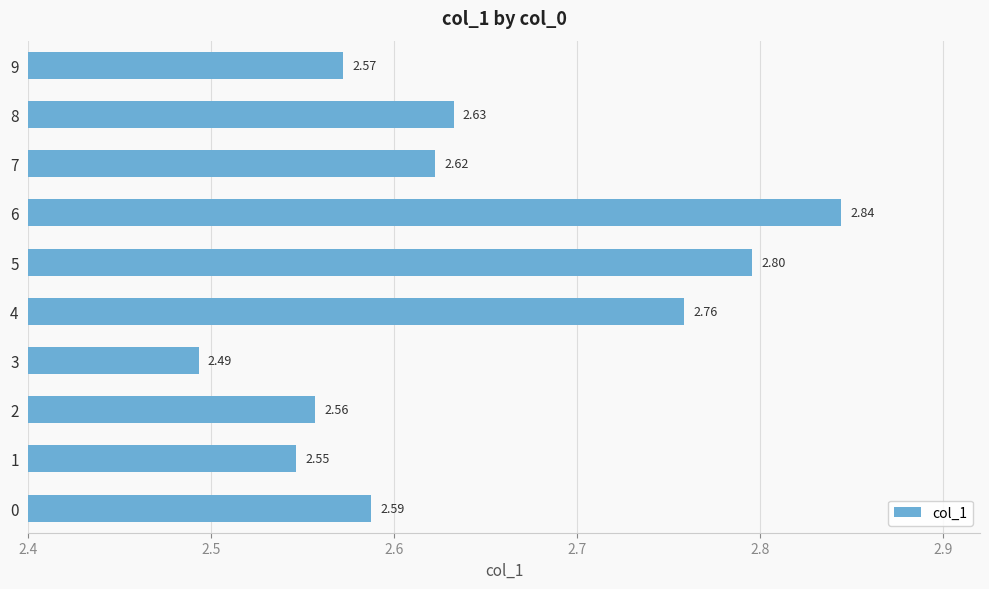

How many data points does each series have?

10